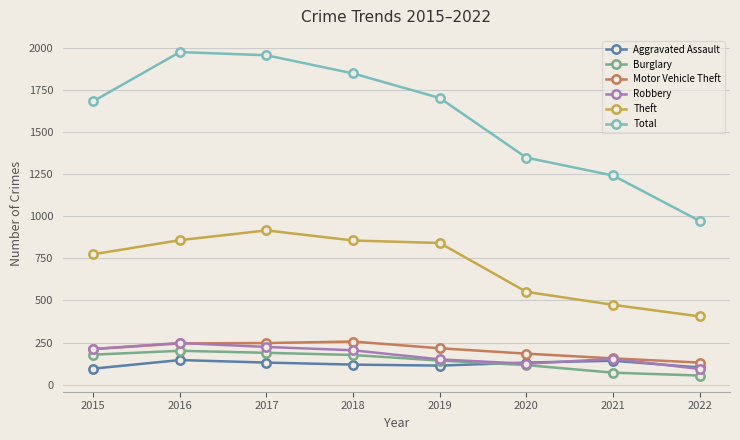

At which category does Theft reach its first local peak?

2017